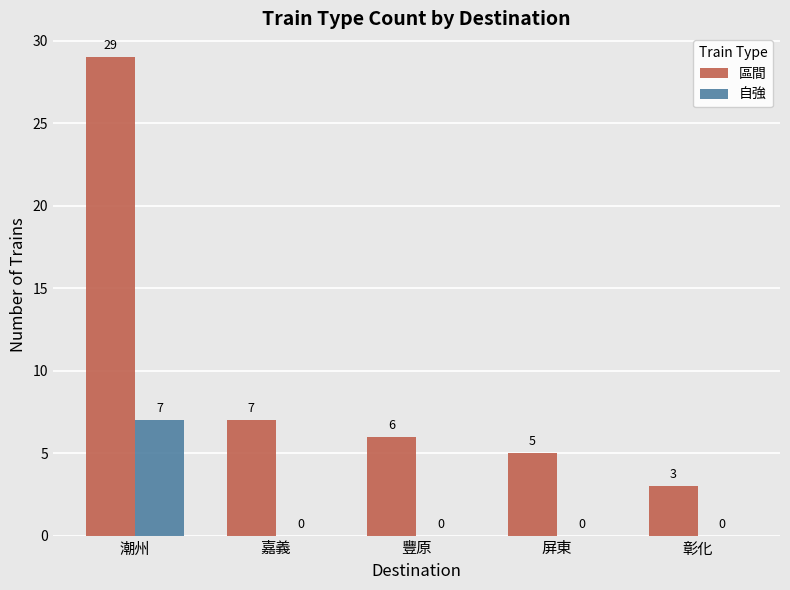

Reading left to right, list all the values displayed in this chart.

區間: 29	7	6	5	3
自強: 7	0	0	0	0